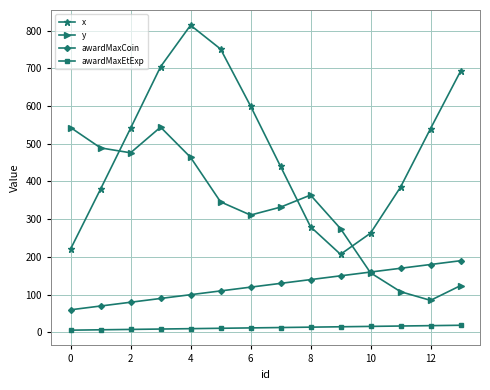

Rank the series by their average value, from highest to lowest.

x, y, awardMaxCoin, awardMaxEtExp